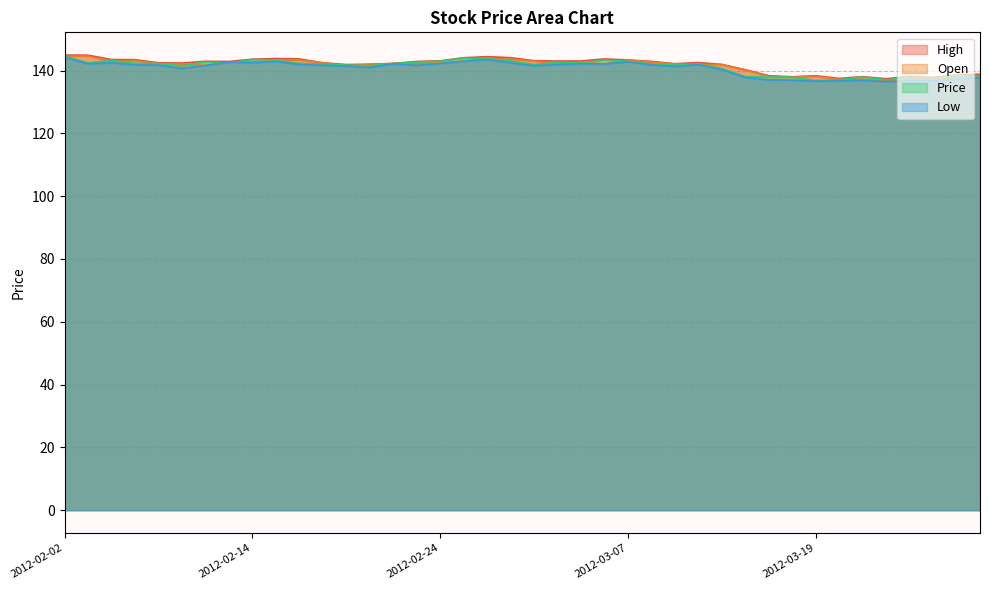

Does the chart display data point markers on the line(s)?

No